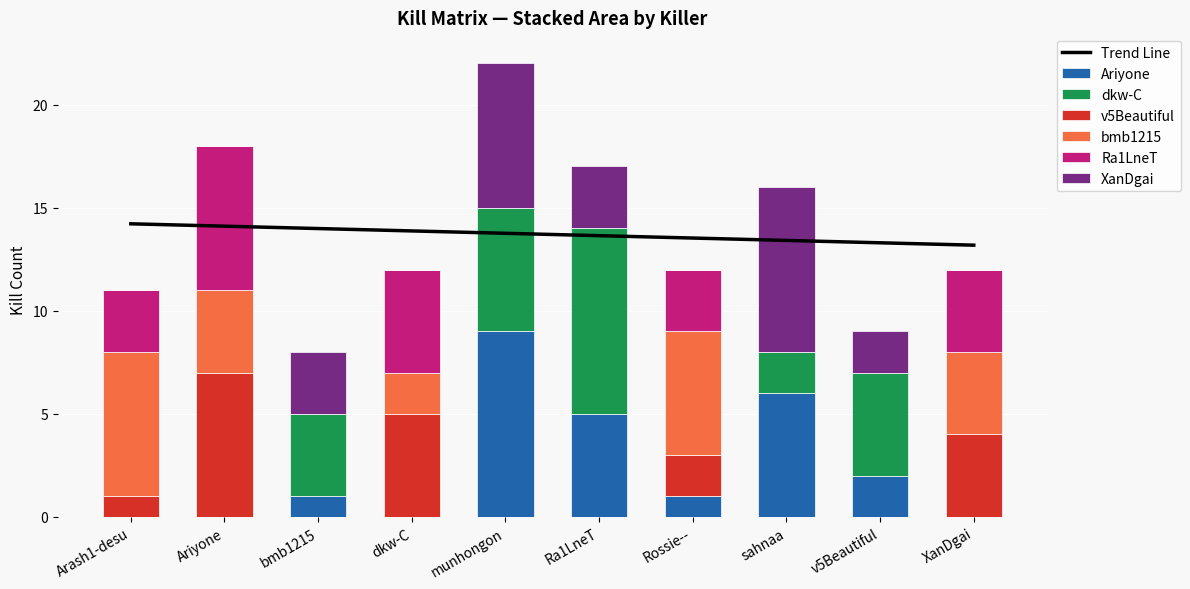

True or false: bmb1215 has a value of 2 at dkw-C.

True